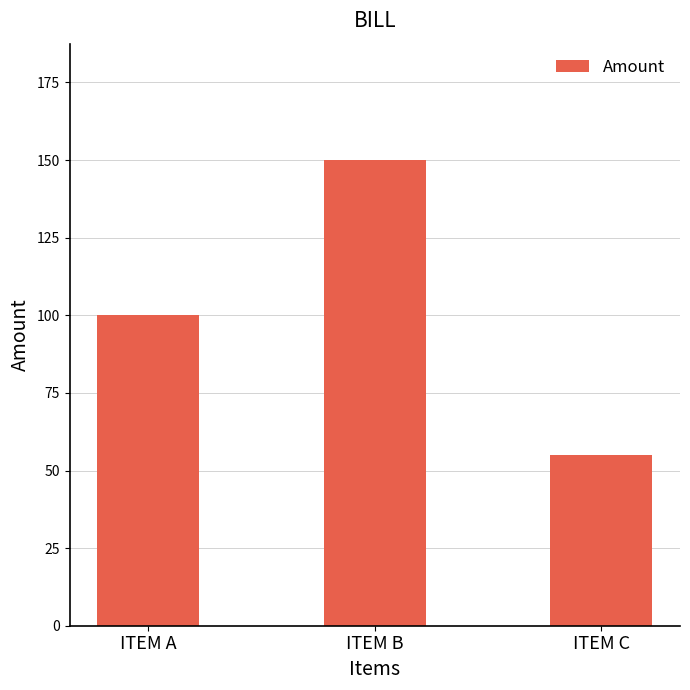

What is the change in value from ITEM A to ITEM B?

+50